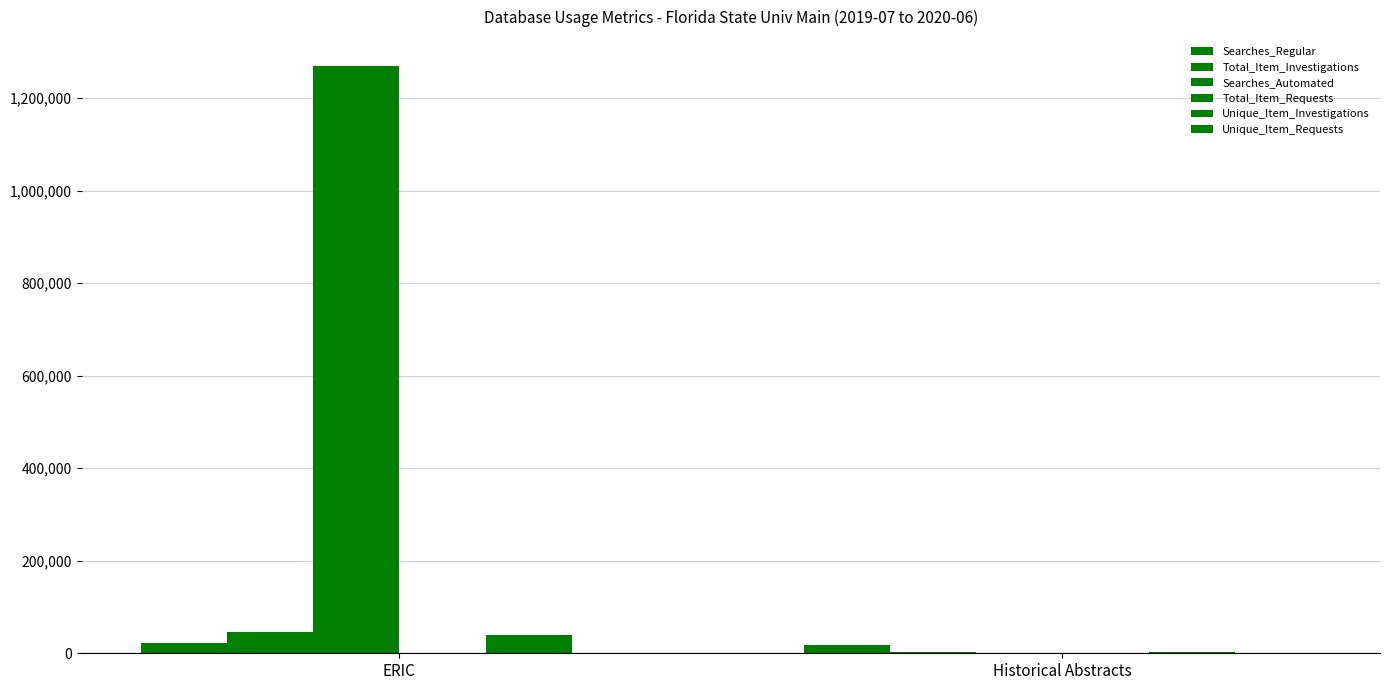

Does the chart contain stacked bars?

No